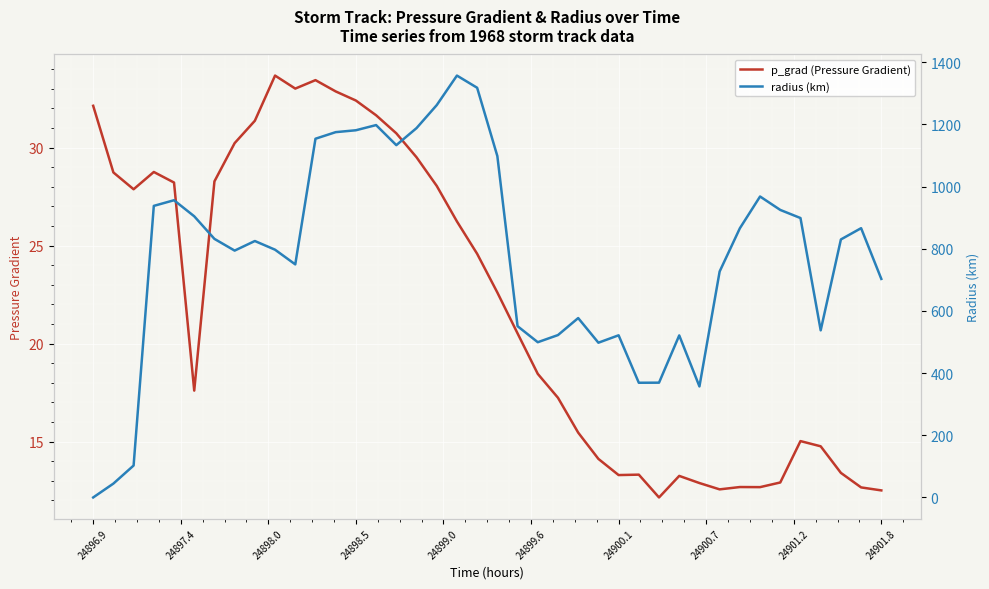

In p_grad (Pressure Gradient), how many points are lower than both neighbors (excluding endpoints)?

7